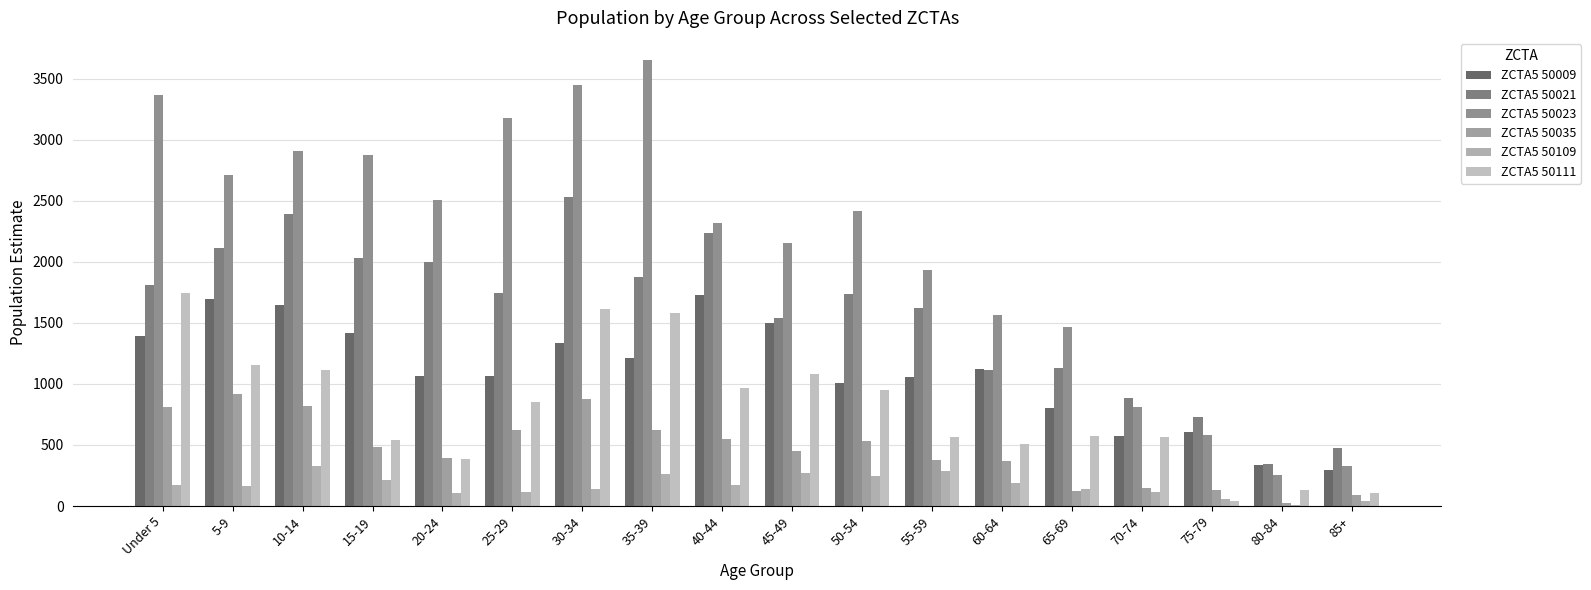

At how many categories does at least one series exceed 2207?

10